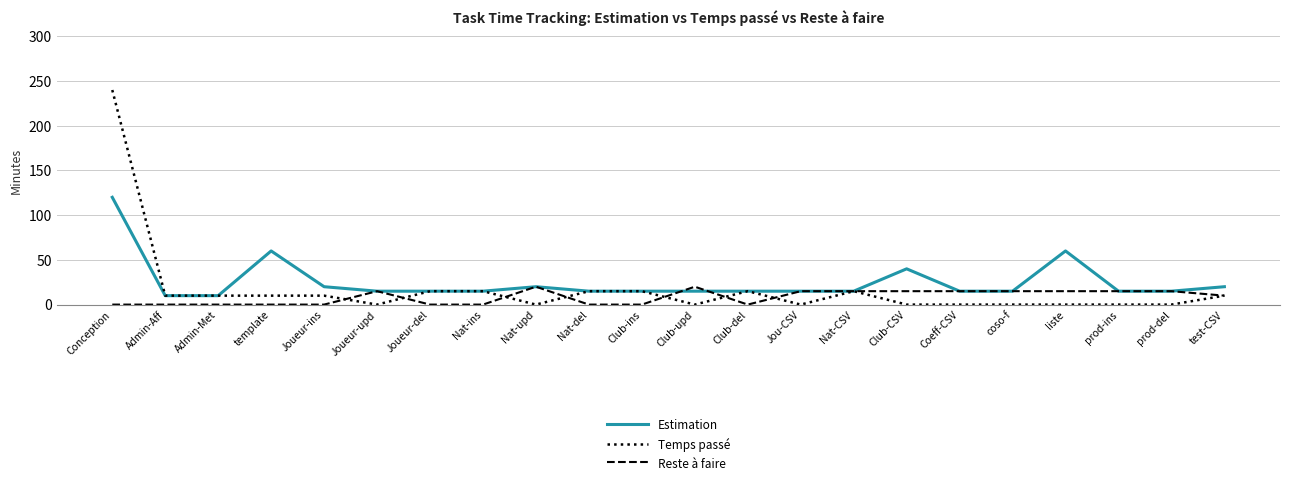

Rank the series by their maximum value, from highest to lowest.

Temps passé, Estimation, Reste à faire